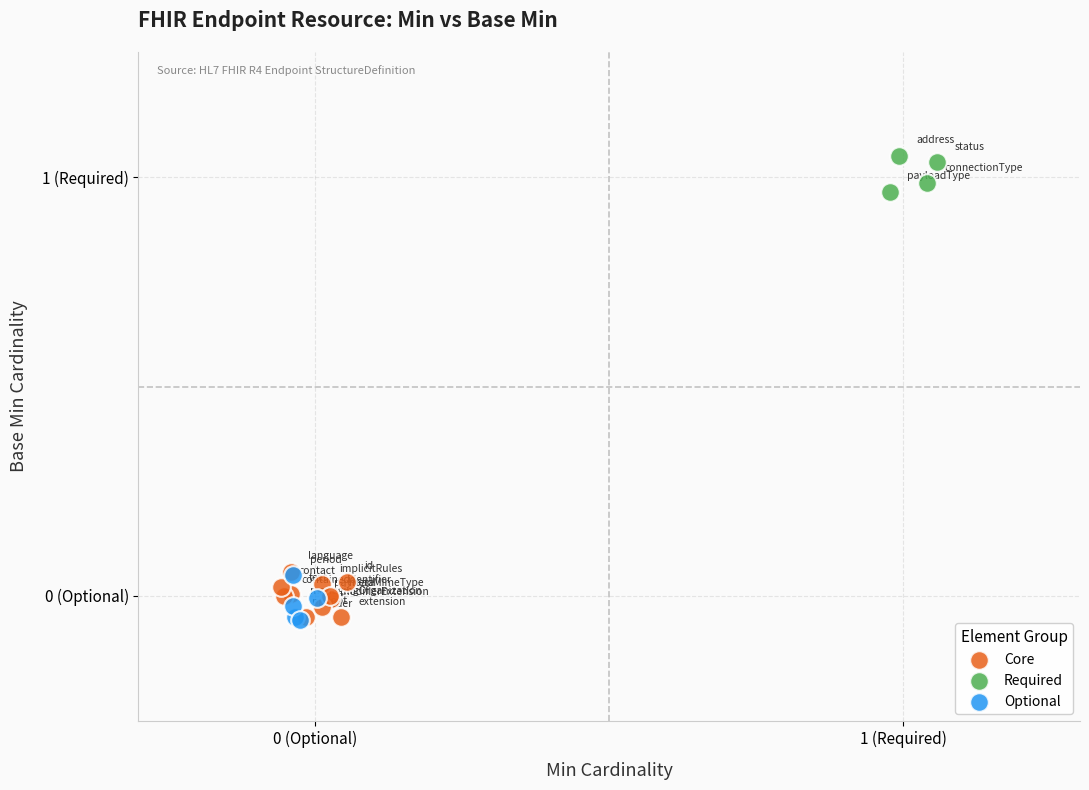

What are all the series names shown in the legend?

Core, Required, Optional